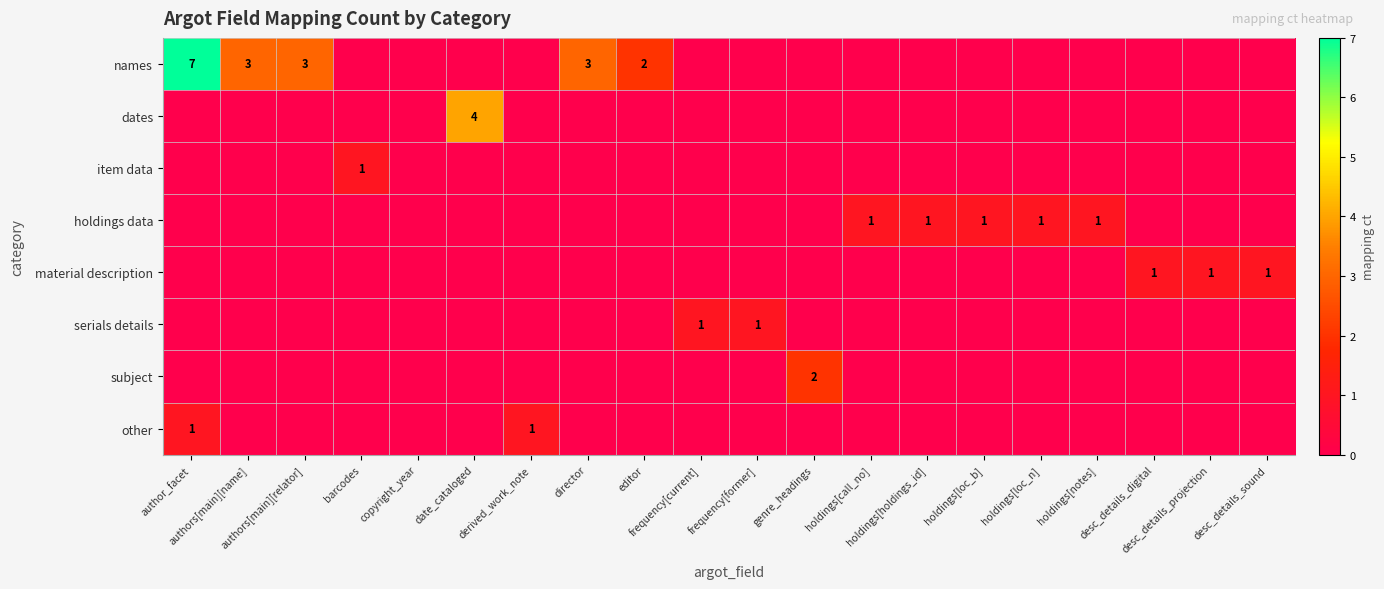

At which category does the chart reach its peak across all series?

author_facet